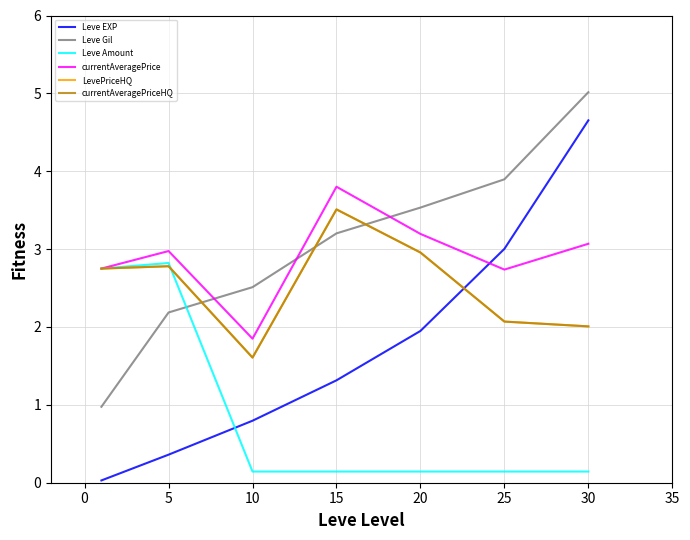

True or false: currentAveragePriceHQ and LevePriceHQ intersect in this chart.

False